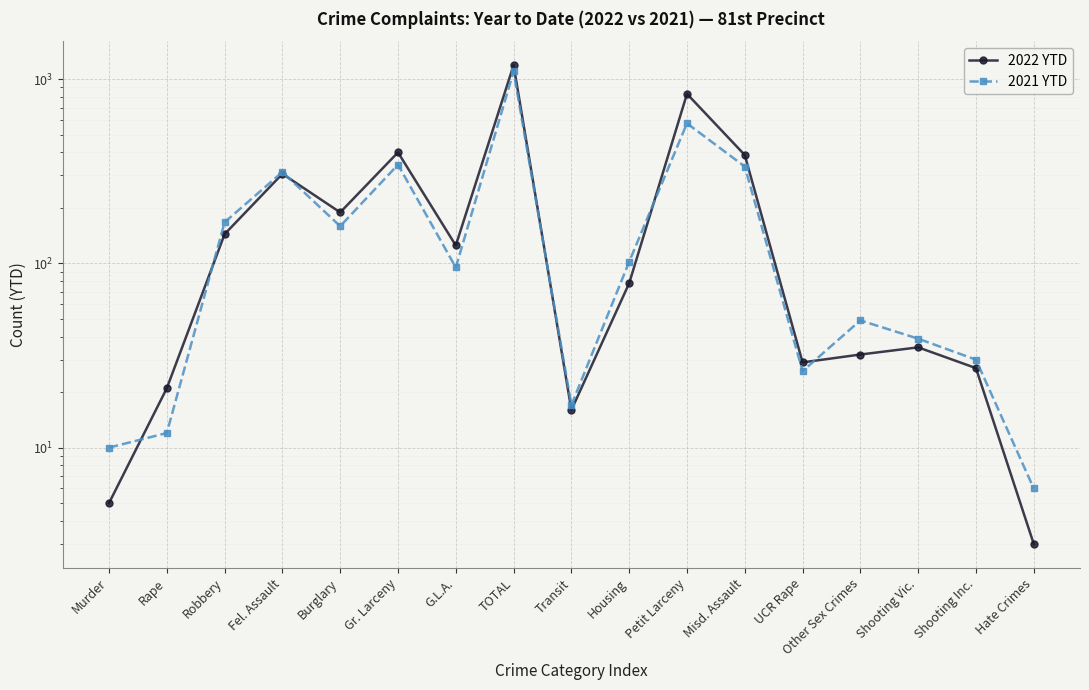

Between Rape and Fel. Assault, which is larger?

Fel. Assault